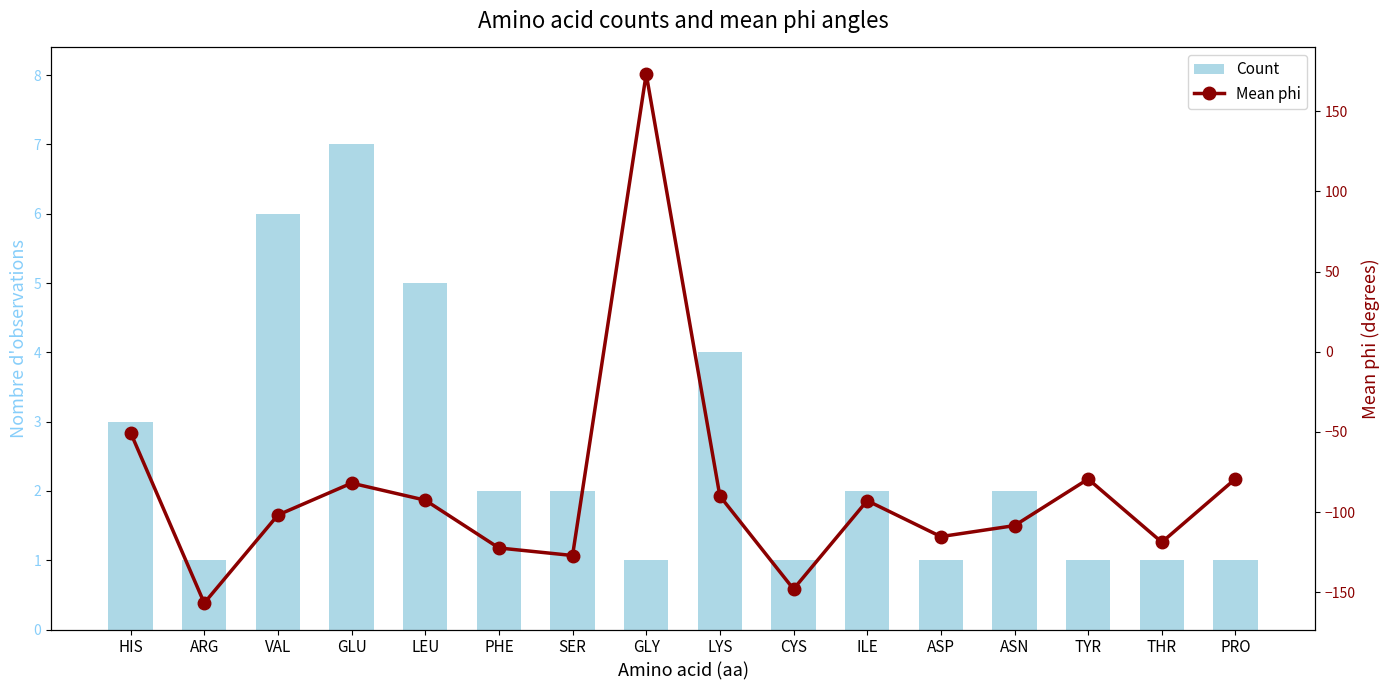

What is the approximate value of Count at PHE?

2.0